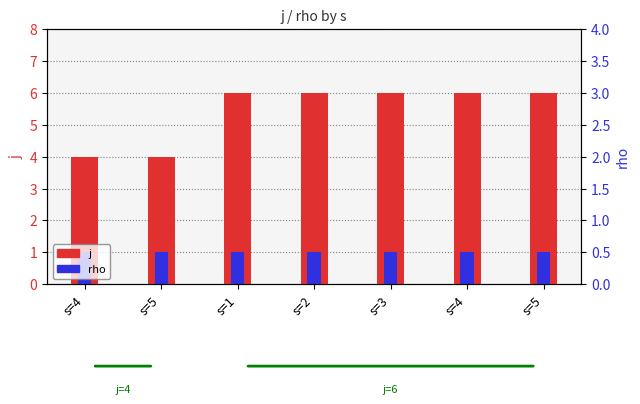

Reading right to left, what are all the values shown in this chart?

j: 6	6	6	6	6	4	4
rho: 1	1	1	1	1	1	1